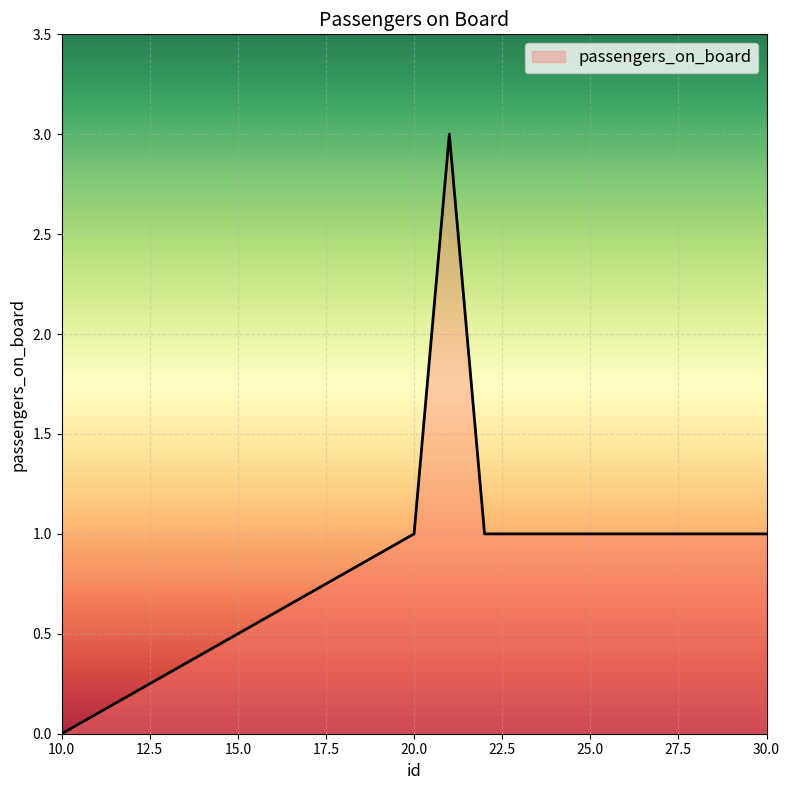

True or false: the data has more than 0 interior local peaks.

True